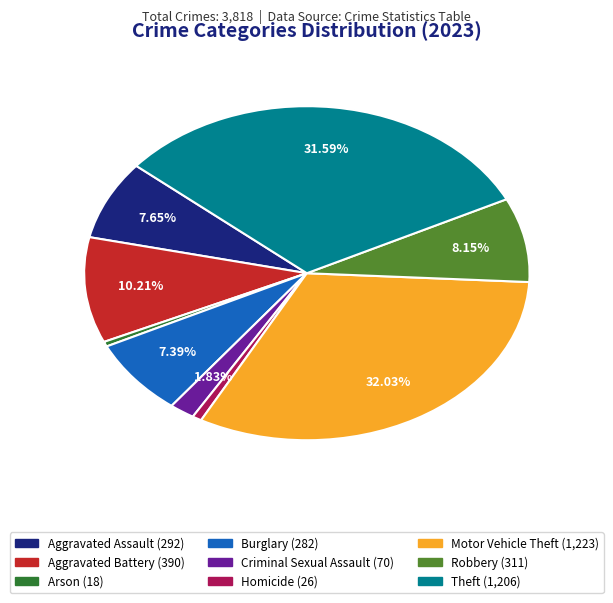

To the nearest percent, what portion does Aggravated Battery represent?

10%